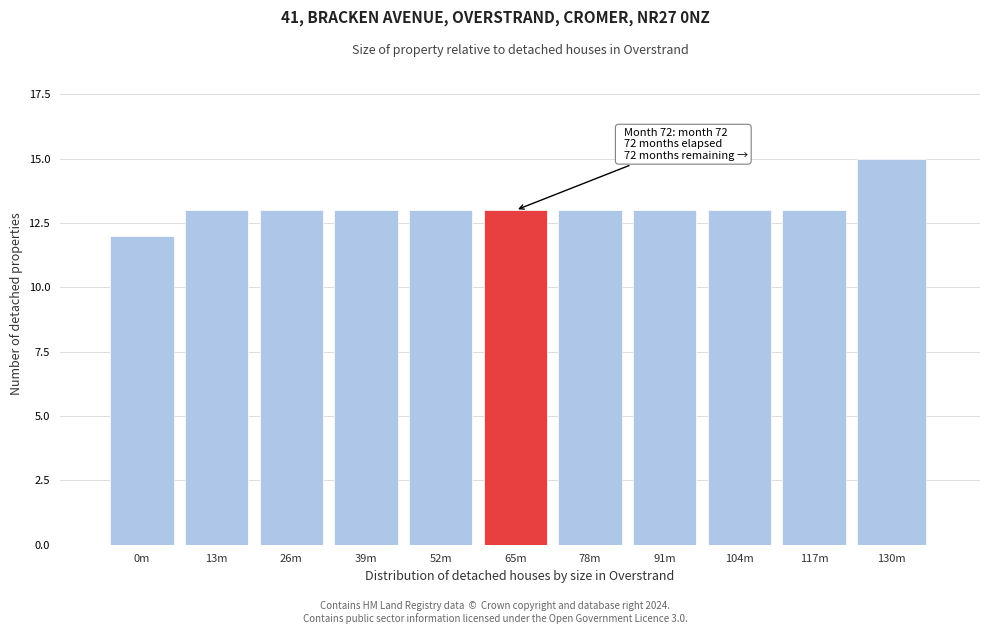

Reading left to right, what are all the values shown in this chart?

0m=12	13m=13	26m=13	39m=13	52m=13	65m=13	78m=13	91m=13	104m=13	117m=13	130m=15